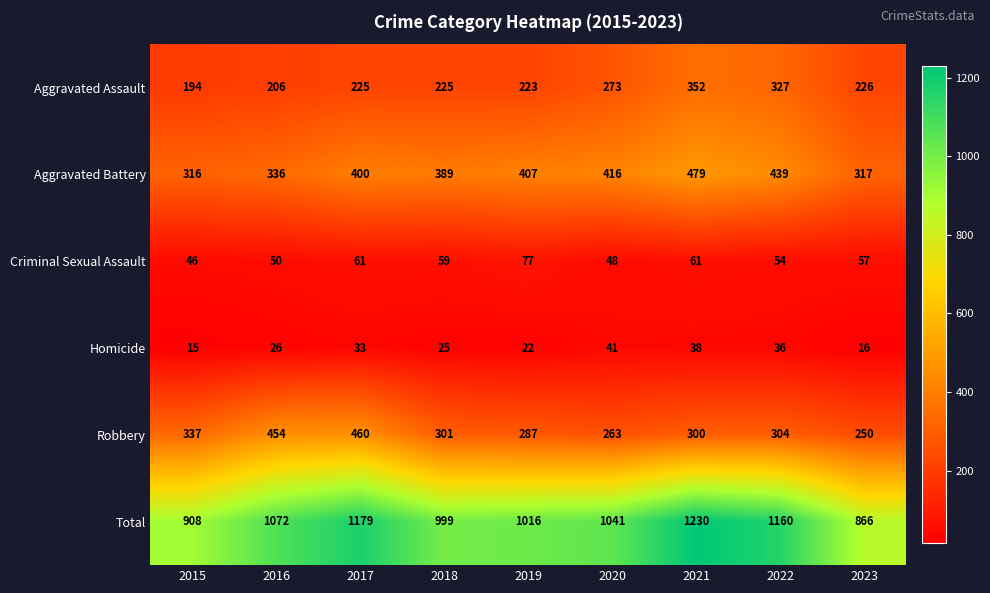

Between 2015 and 2017, which series saw the biggest shift?

Total